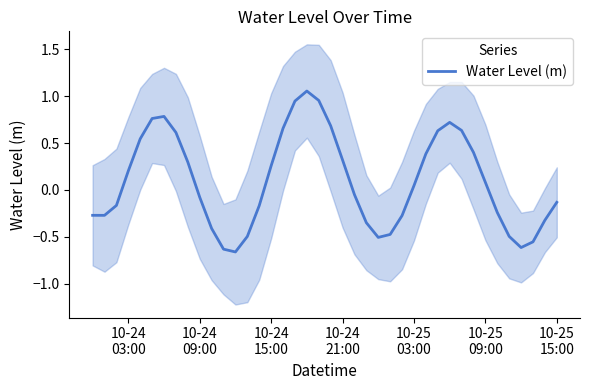

What is the minimum value shown in the chart?

-0.7